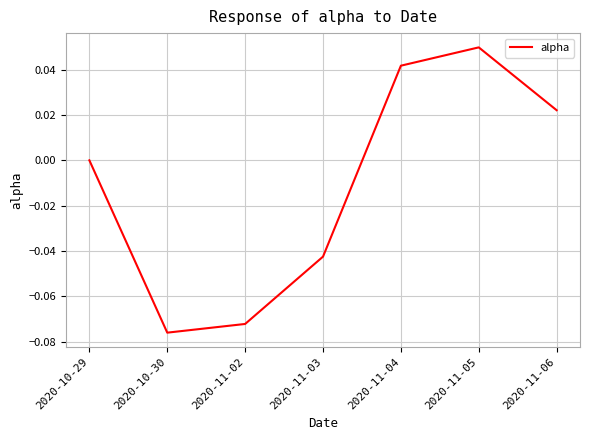

What is the difference between the maximum and minimum values?

0.1